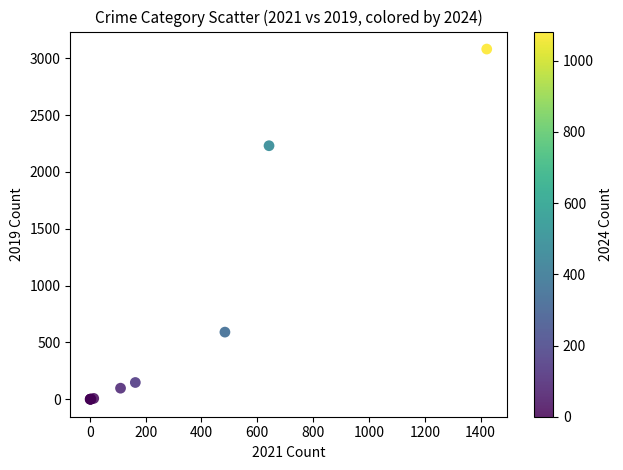

What Y value in the scatter plot is closest to 1540?

2230